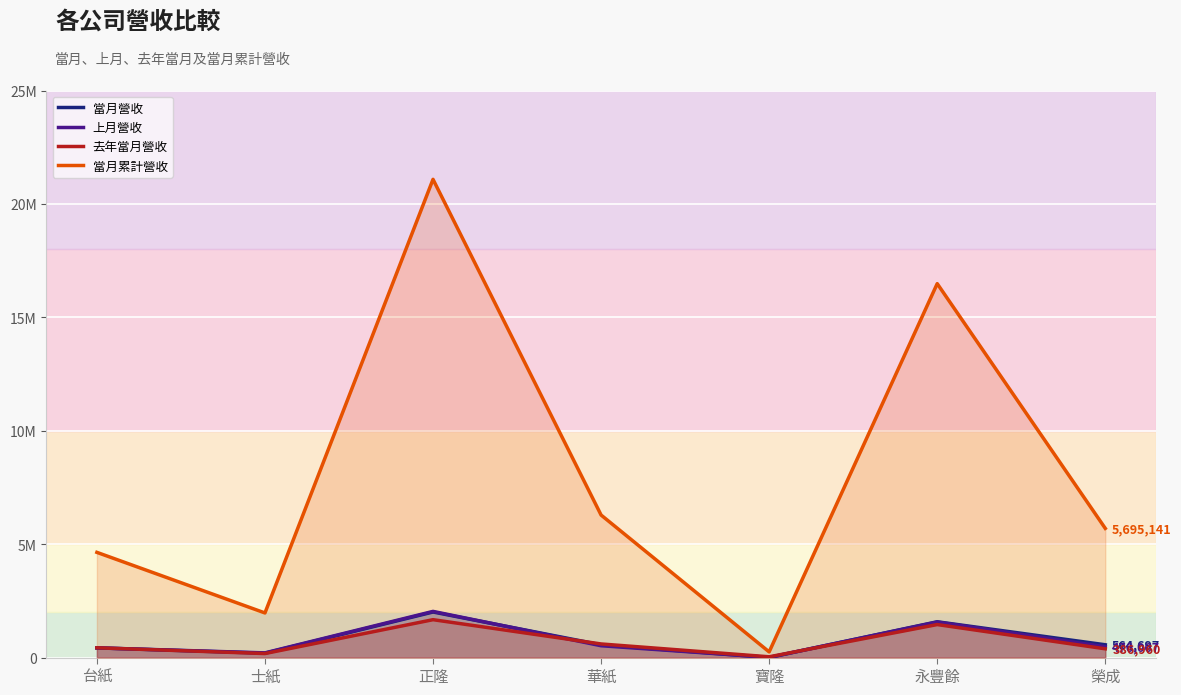

True or false: 上月營收 and 當月累計營收 intersect in this chart.

False